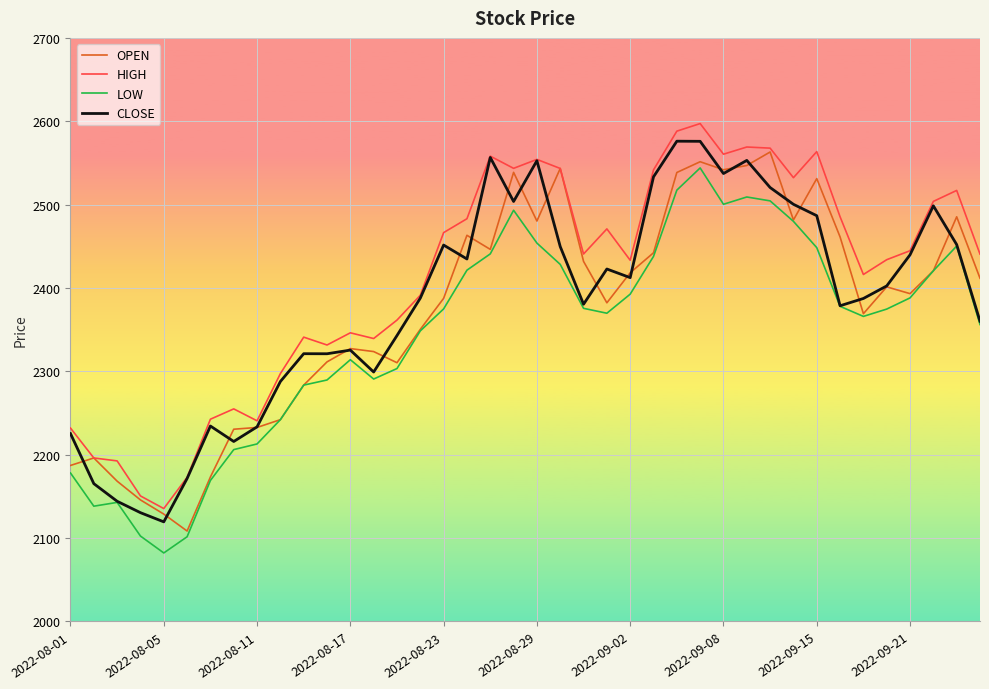

What is the greatest value displayed?

2597.2